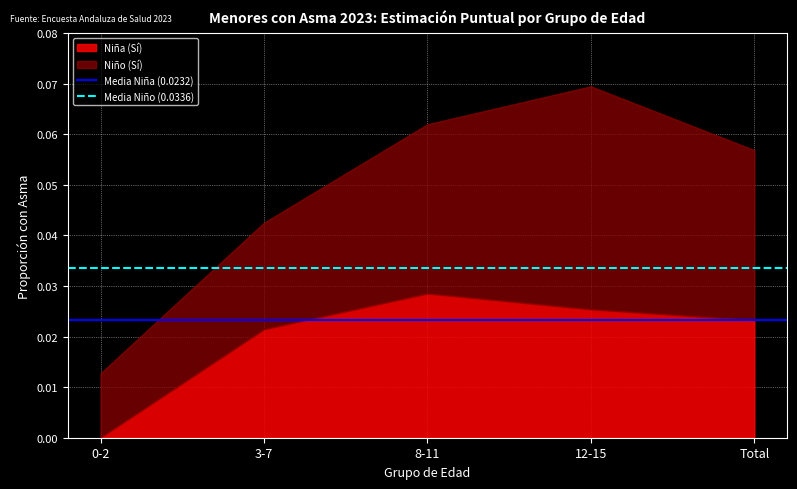

At which label does Niña (Sí) reach its peak?

8-11